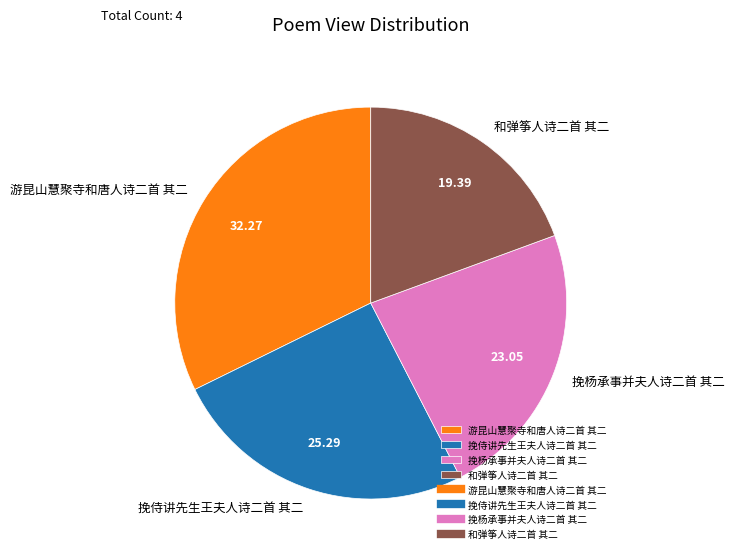

Does any single category account for the majority?

No